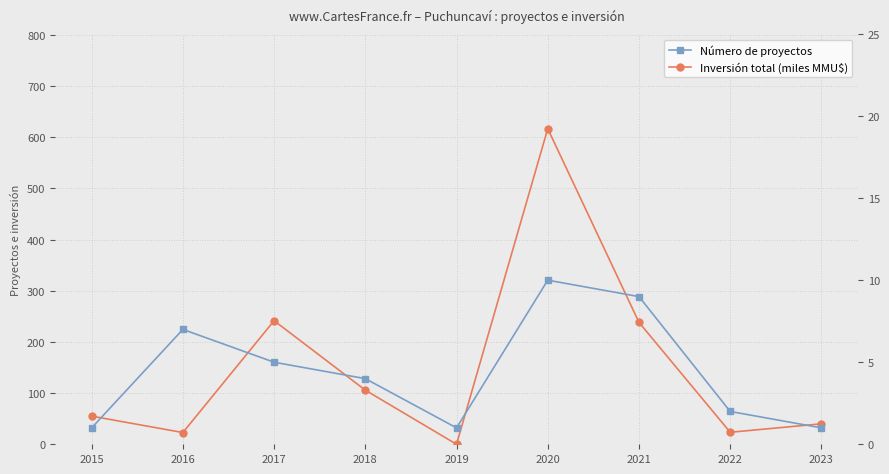

At which label is Número de proyectos closest to 5?

2017